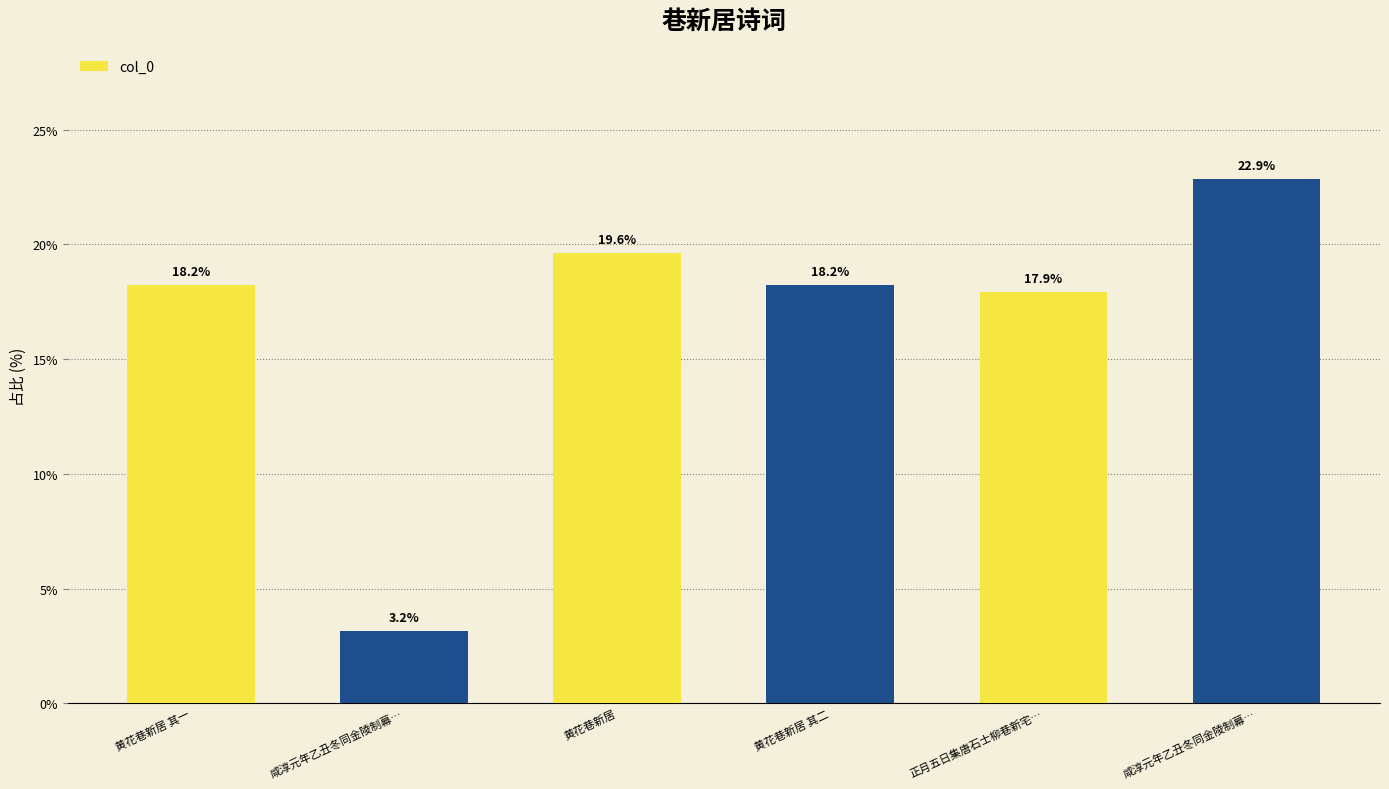

How many bars are there in total?

6